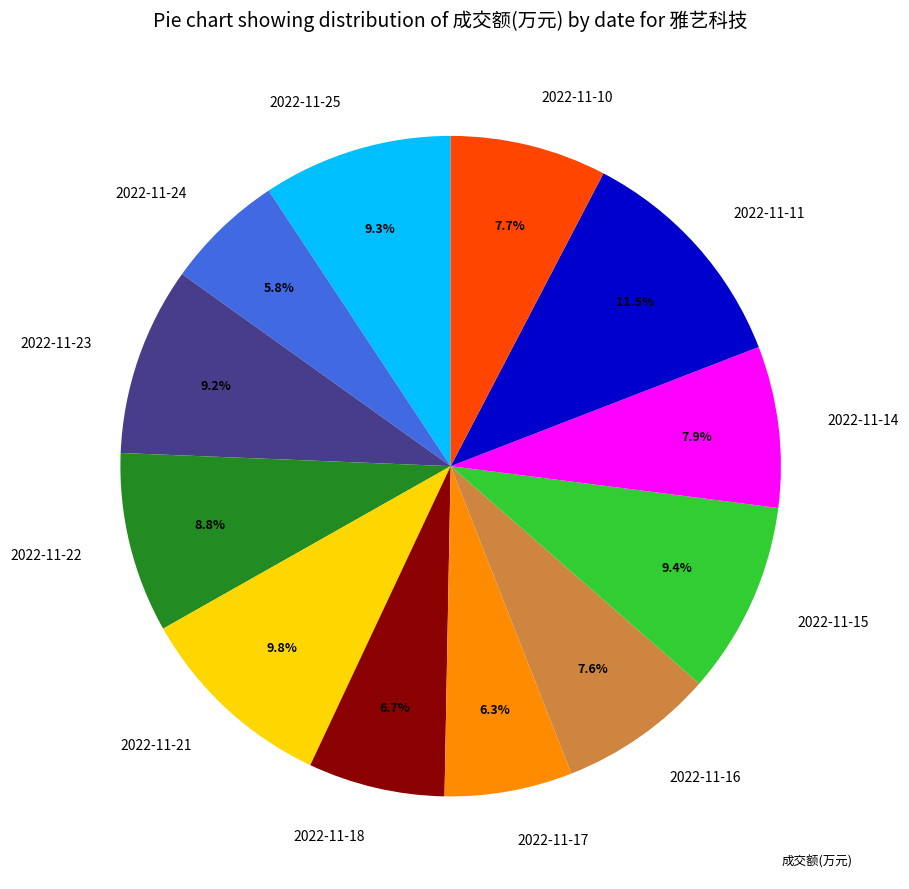

How many segments does this pie chart have?

12